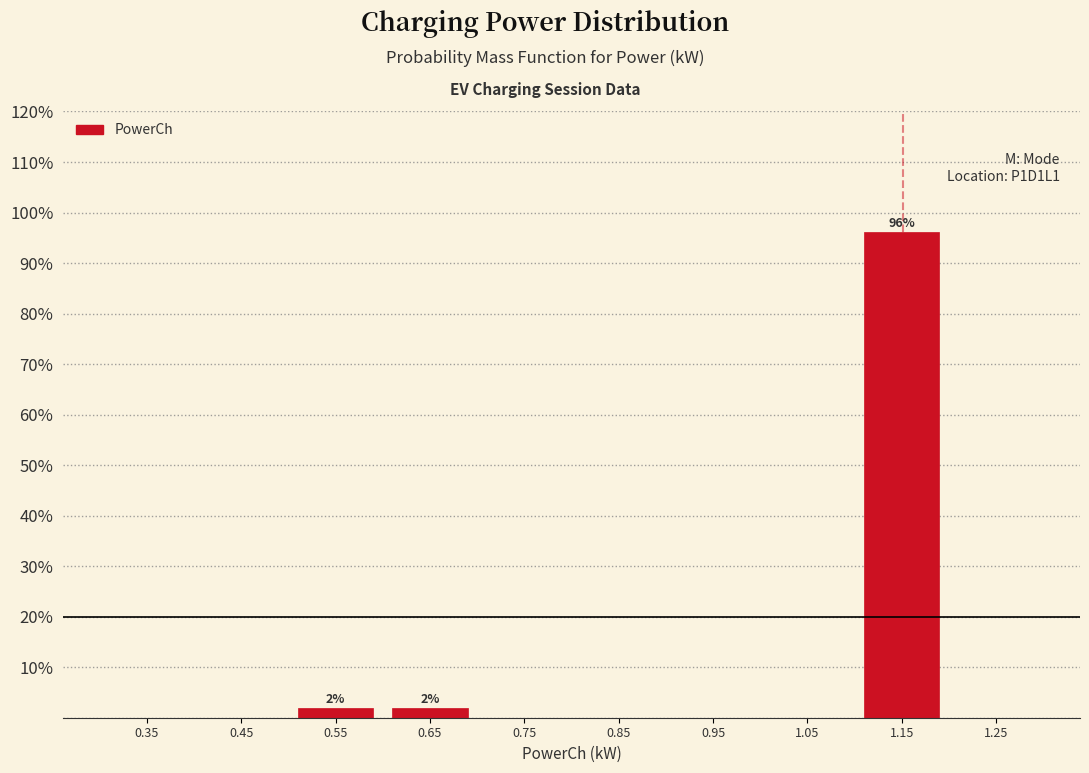

Over which range of the x-axis is the bar tallest?

1.1 to 1.2